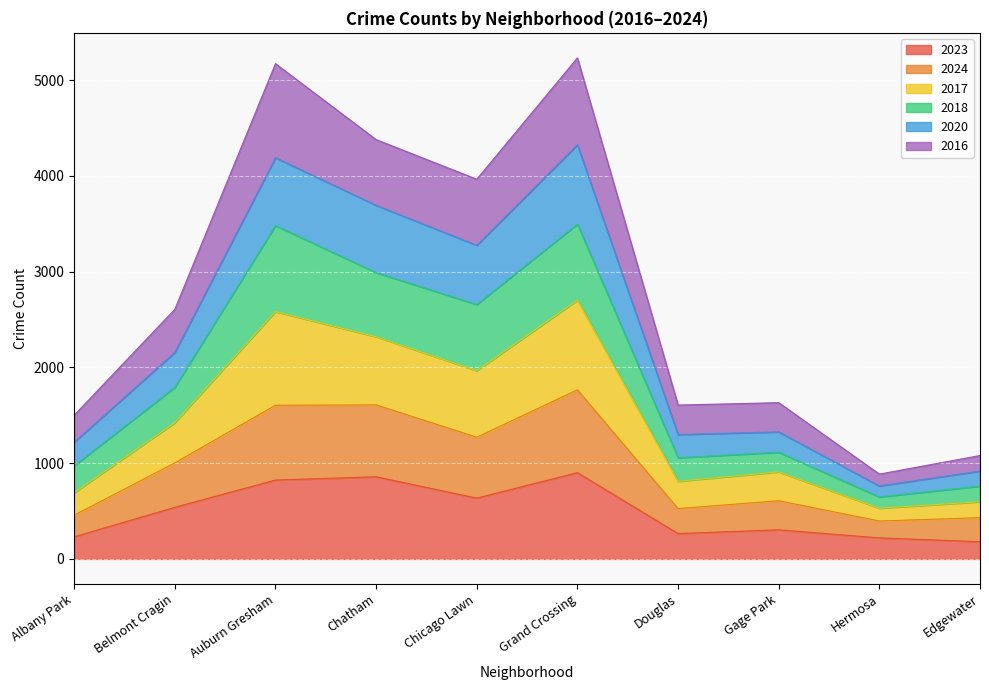

What are all the series names shown in the legend?

2023, 2024, 2017, 2018, 2020, 2016